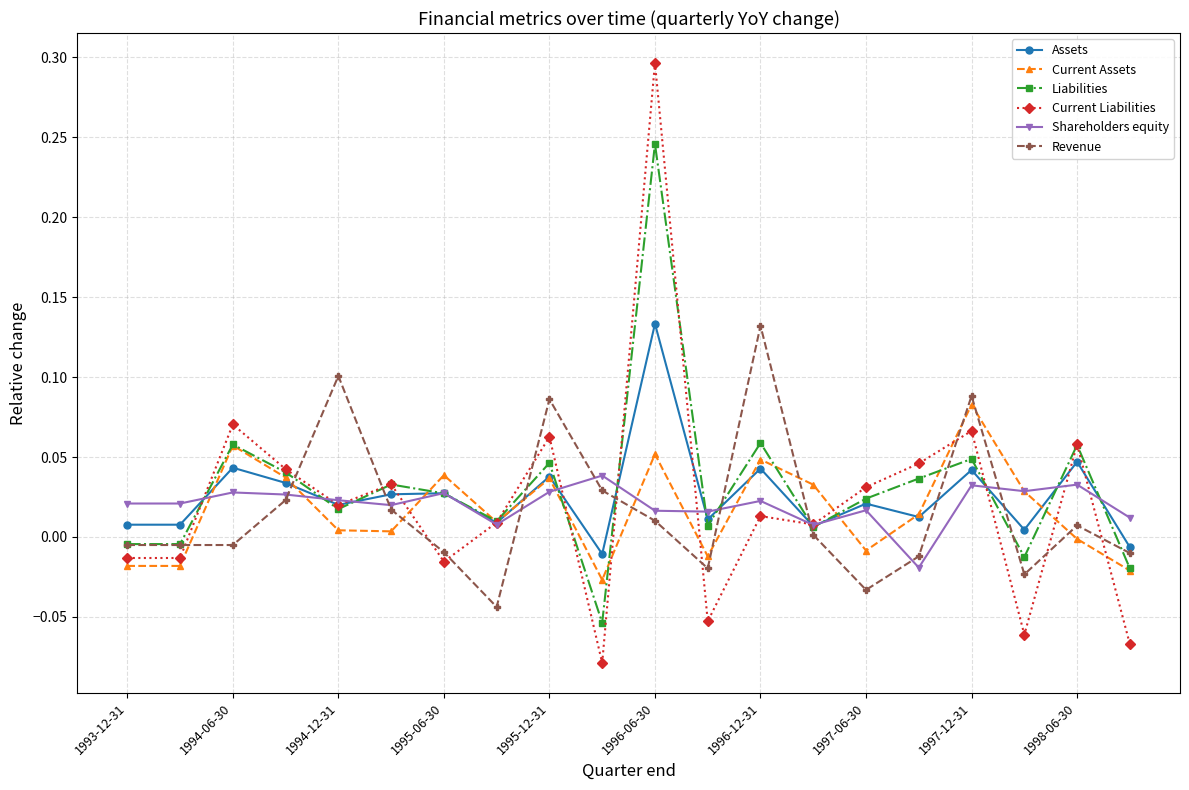

Which series has the largest range (max minus min)?

Current Liabilities